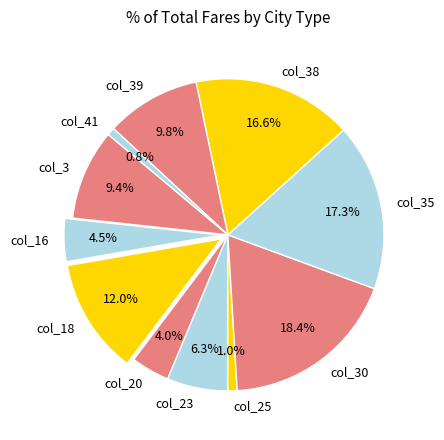

How many segments does this pie chart have?

11